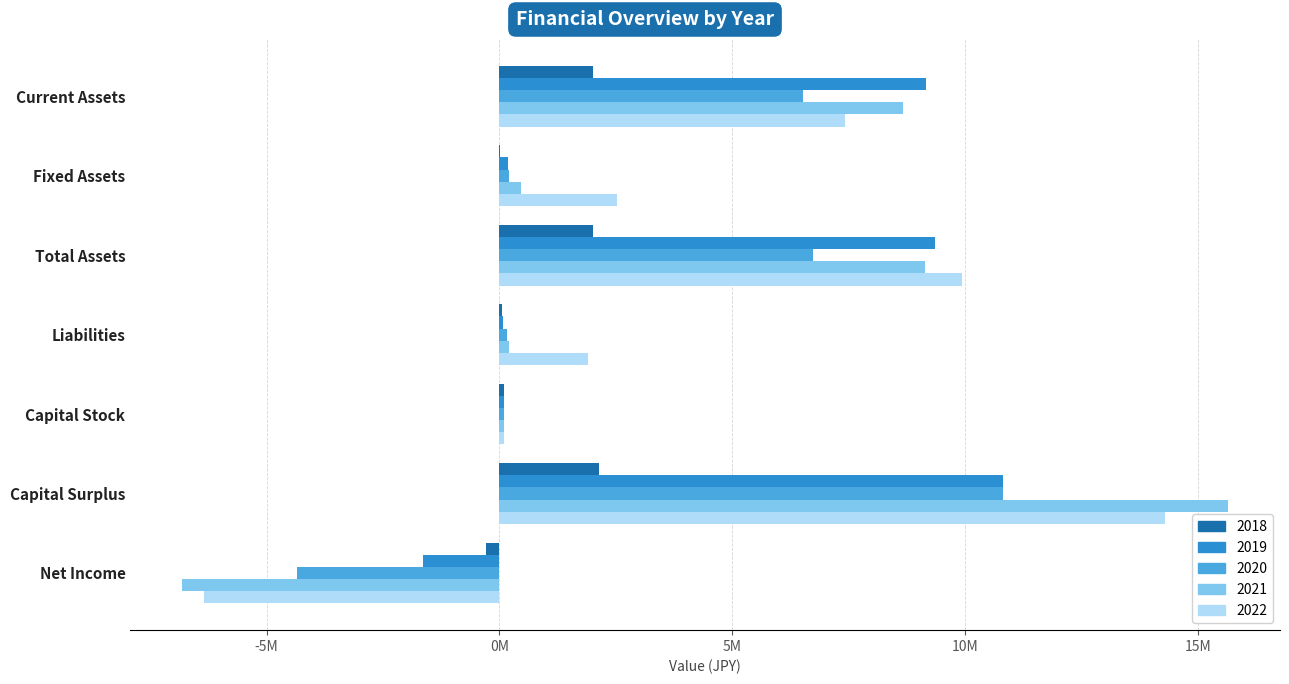

What are all the series names shown in the legend?

2018, 2019, 2020, 2021, 2022